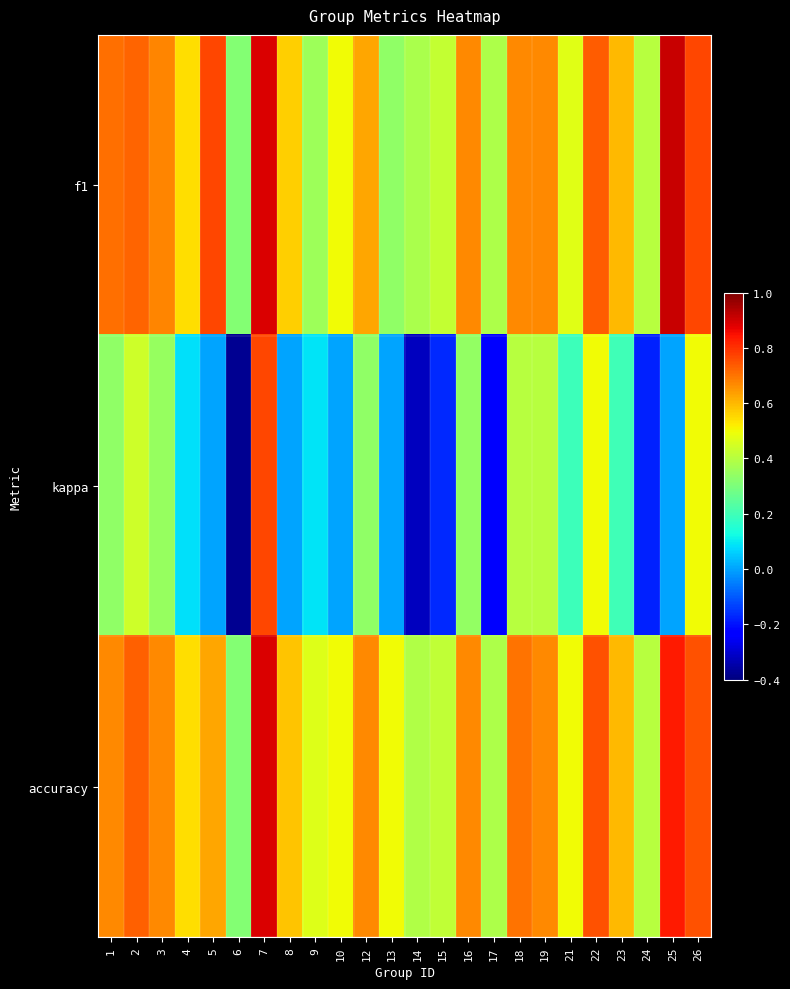

How many distinct data groups are displayed?

3